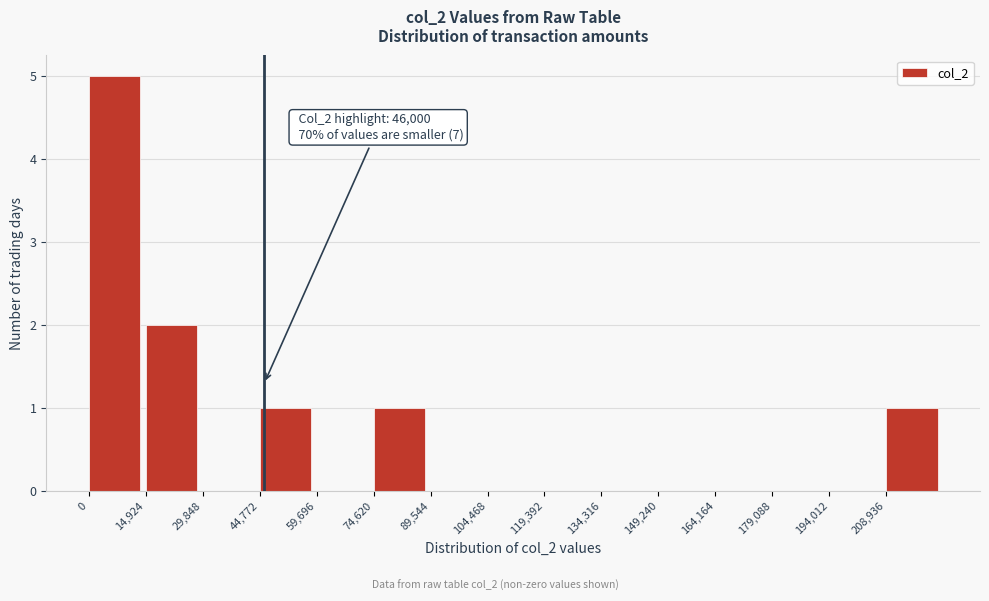

Which range on the x-axis has the tallest bar?

0 to 14000